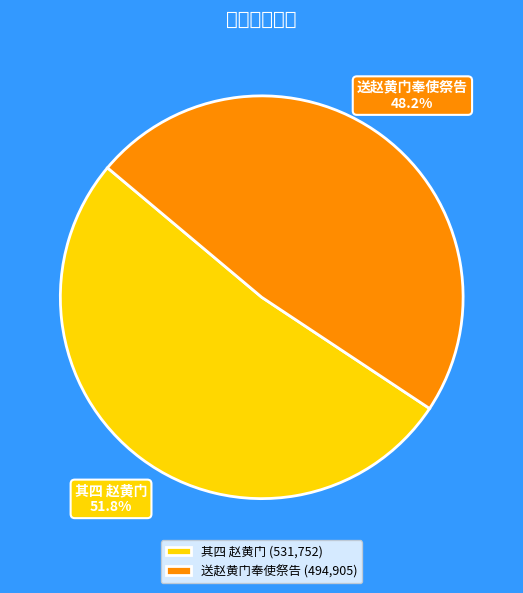

Is there any slice that represents more than half of the pie?

Yes